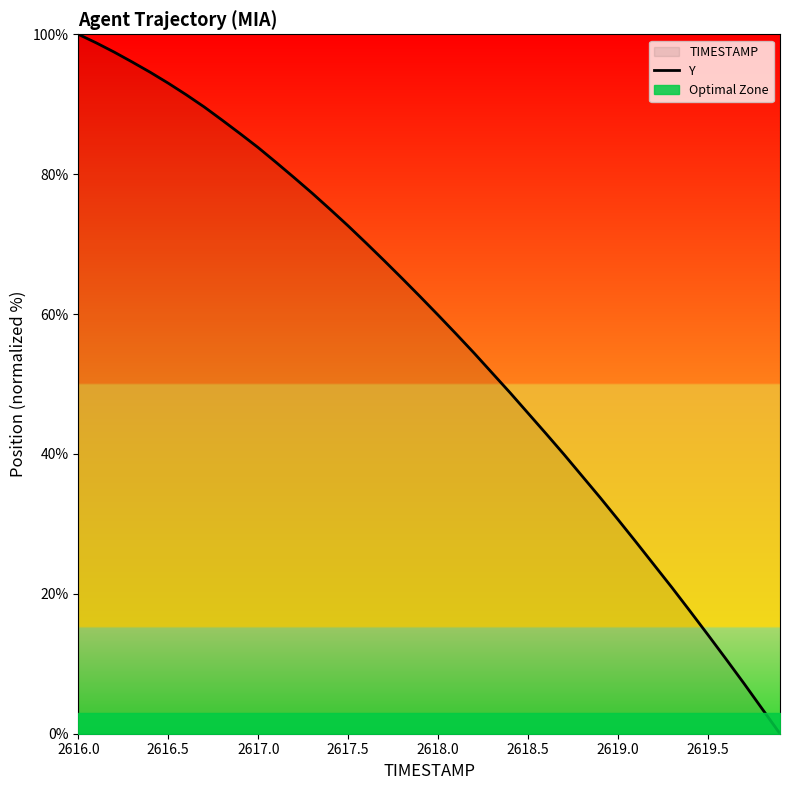

How many lines are shown in the chart?

1